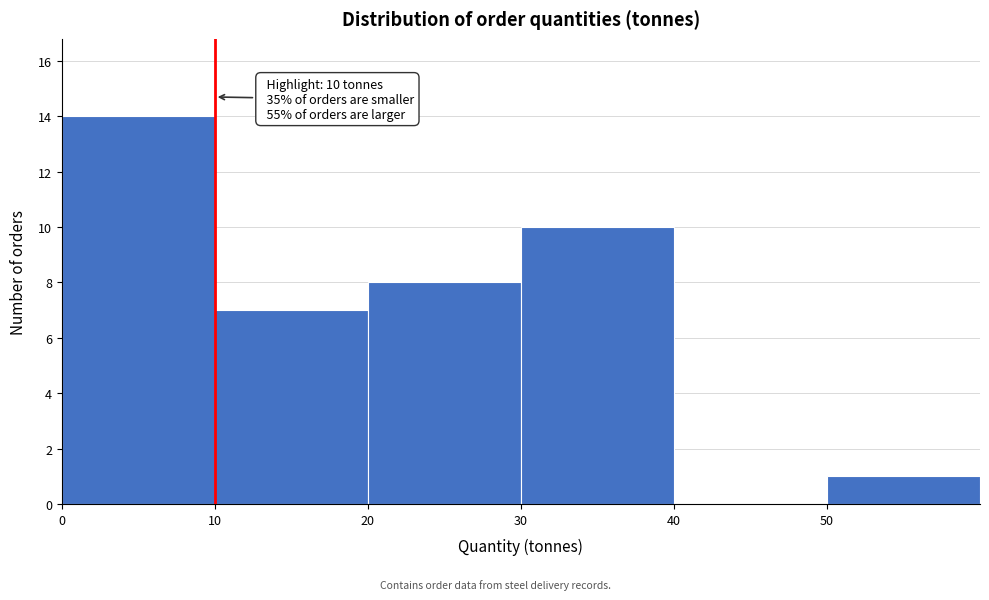

Over which range of the x-axis is the bar tallest?

0 to 10